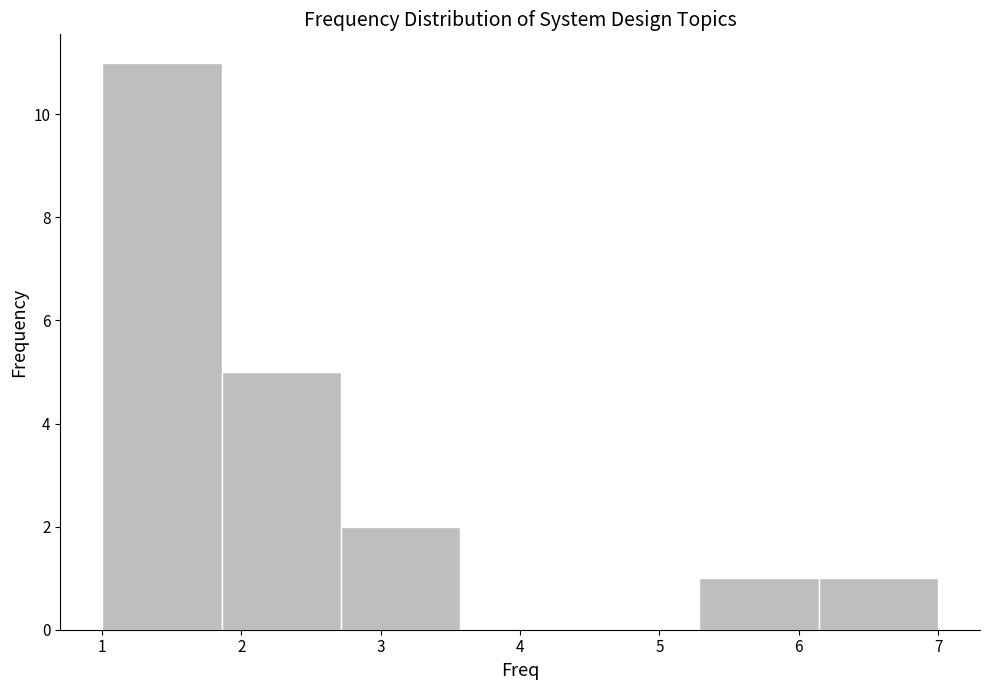

How tall is the bar that spans 5.3 to 6.1 on the x-axis? Neither the bar edges nor the heights are printed on the chart, so give them approximately, as read against the axes.

1